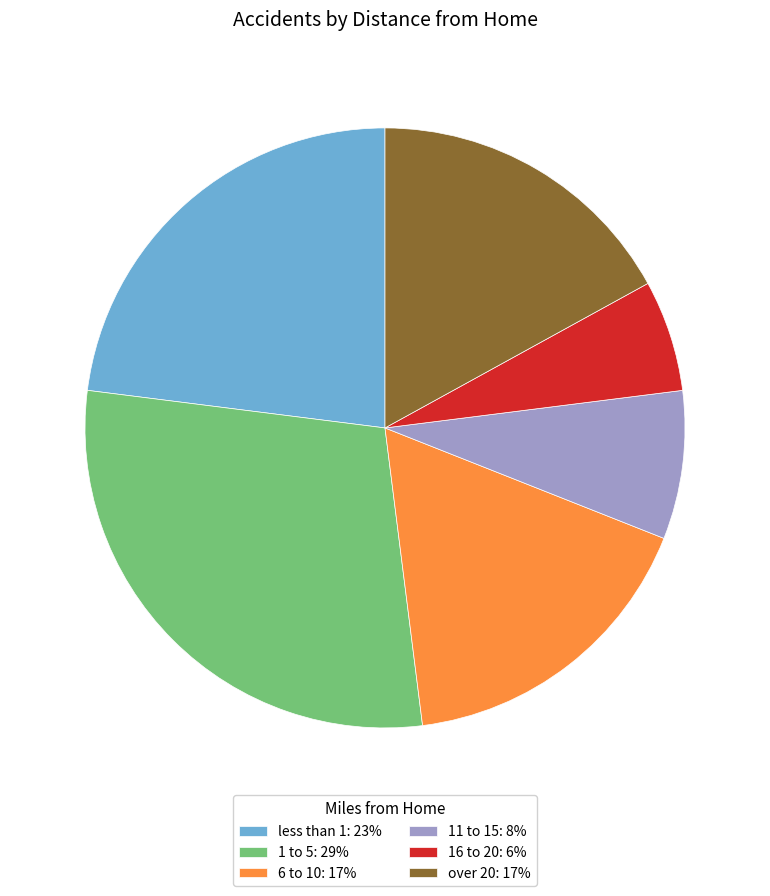

What is the smallest slice in the pie chart?

16 to 20